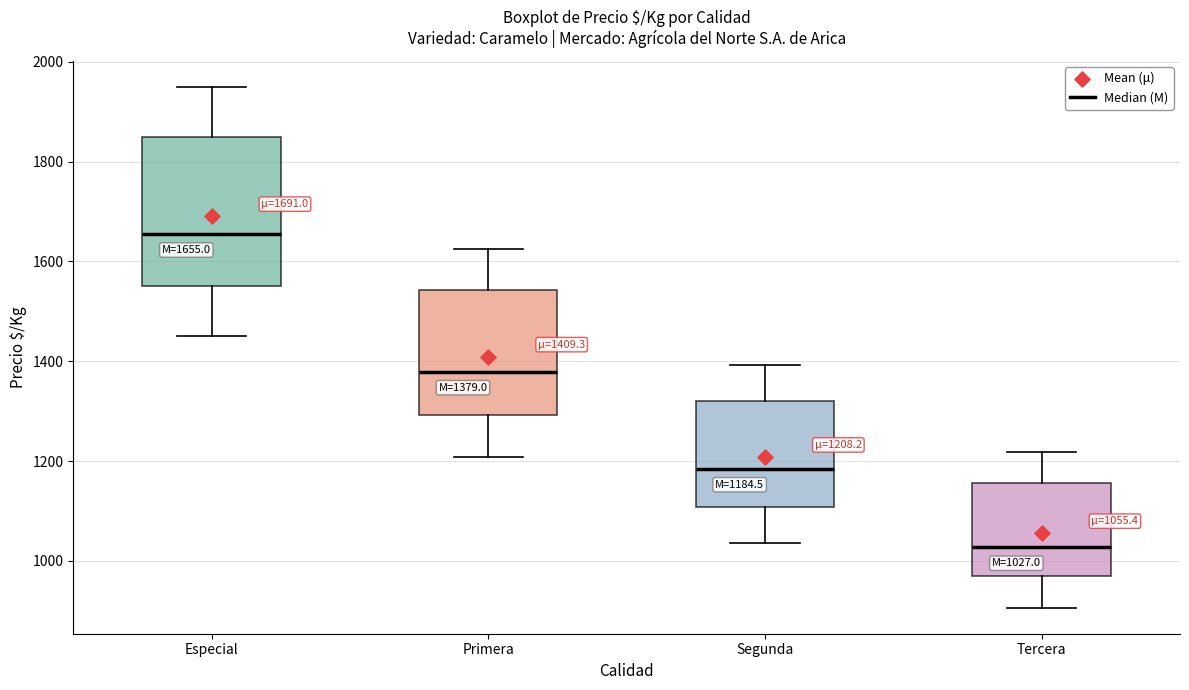

Comparing the boxes themselves (not the whiskers), which one is the tallest?

Especial